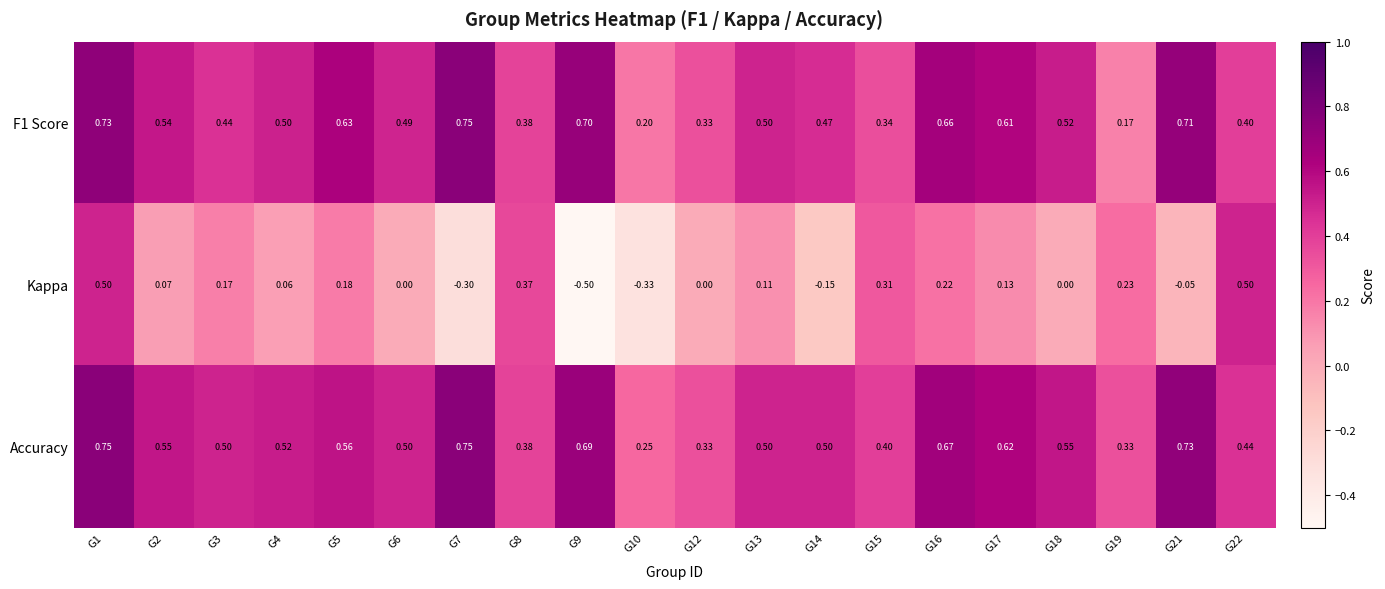

At G17, list the series in order from smallest to largest.

Kappa, F1 Score, Accuracy